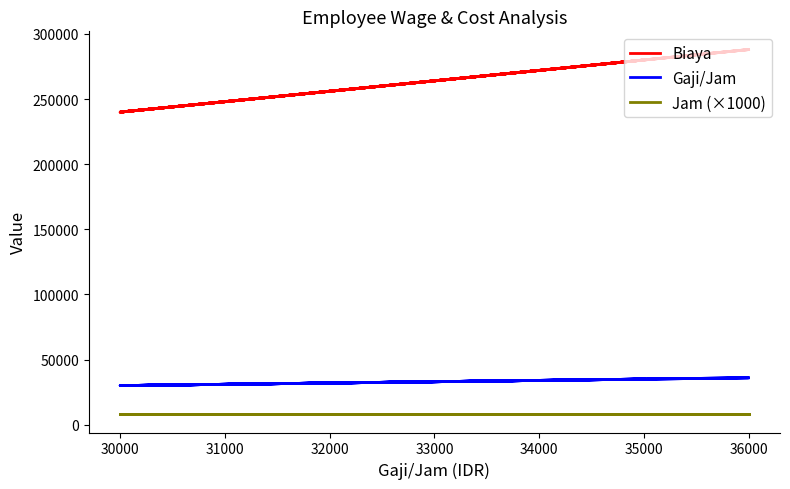

True or false: Gaji/Jam has a value of 30000 at 30000.

True